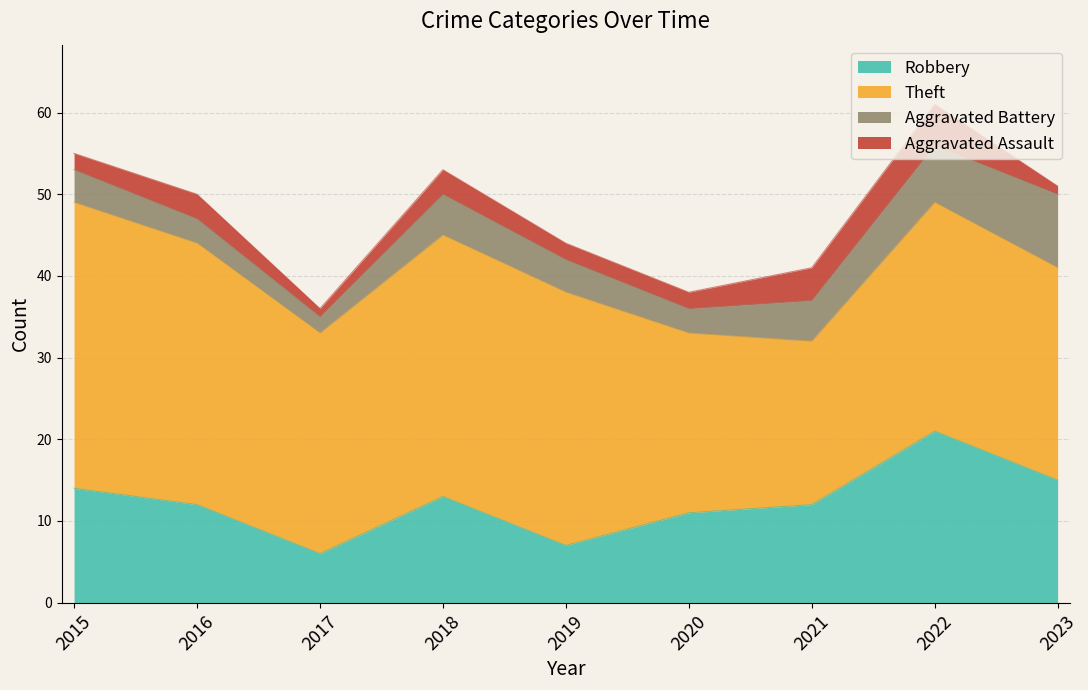

Is it true that Aggravated Battery equals 1 at 2021?

False